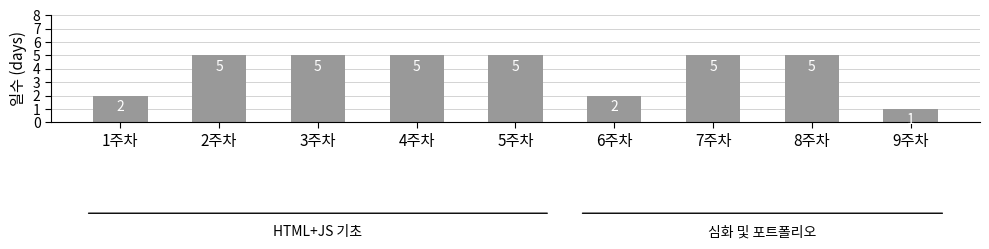

Reading left to right, what are all the values shown in this chart?

1주차=2	2주차=5	3주차=5	4주차=5	5주차=5	6주차=2	7주차=5	8주차=5	9주차=1